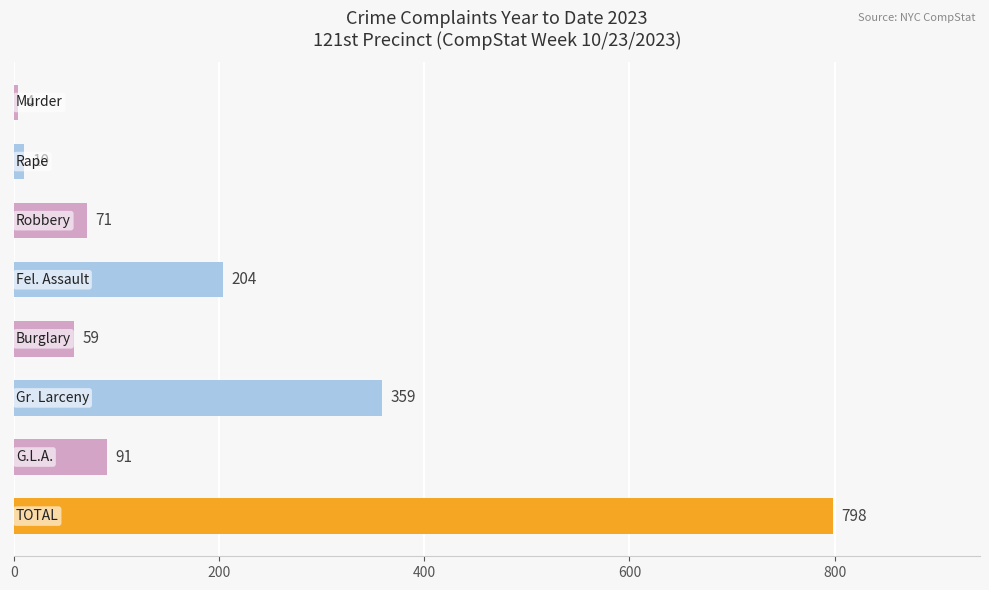

What is the value of the 6th bar from the top?

359